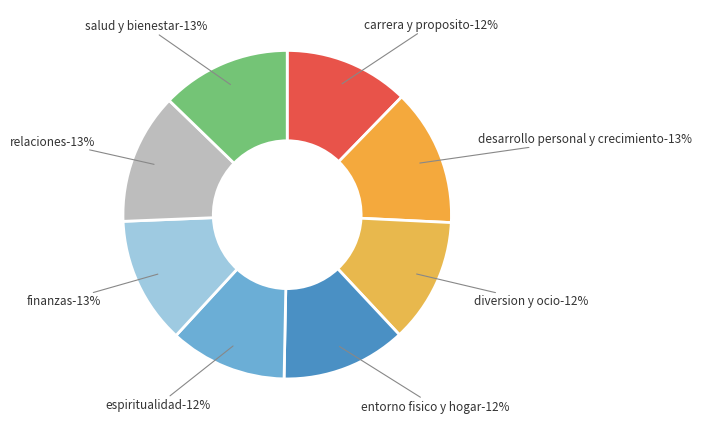

What percentage is NOT represented by finanzas?

87.5%